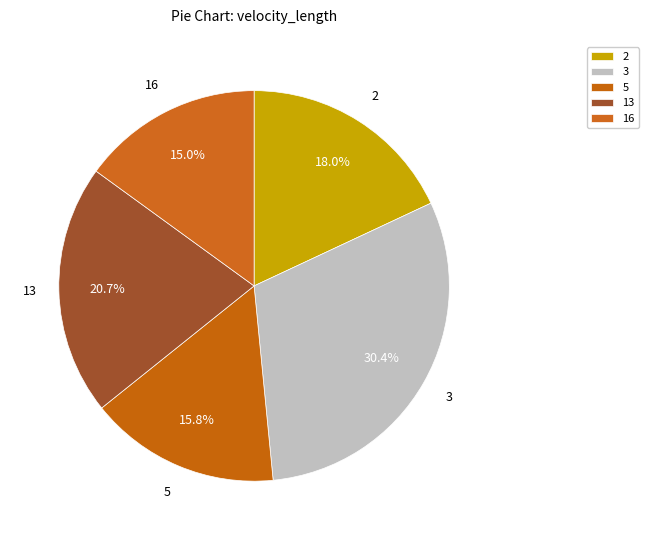

How many segments does this pie chart have?

5